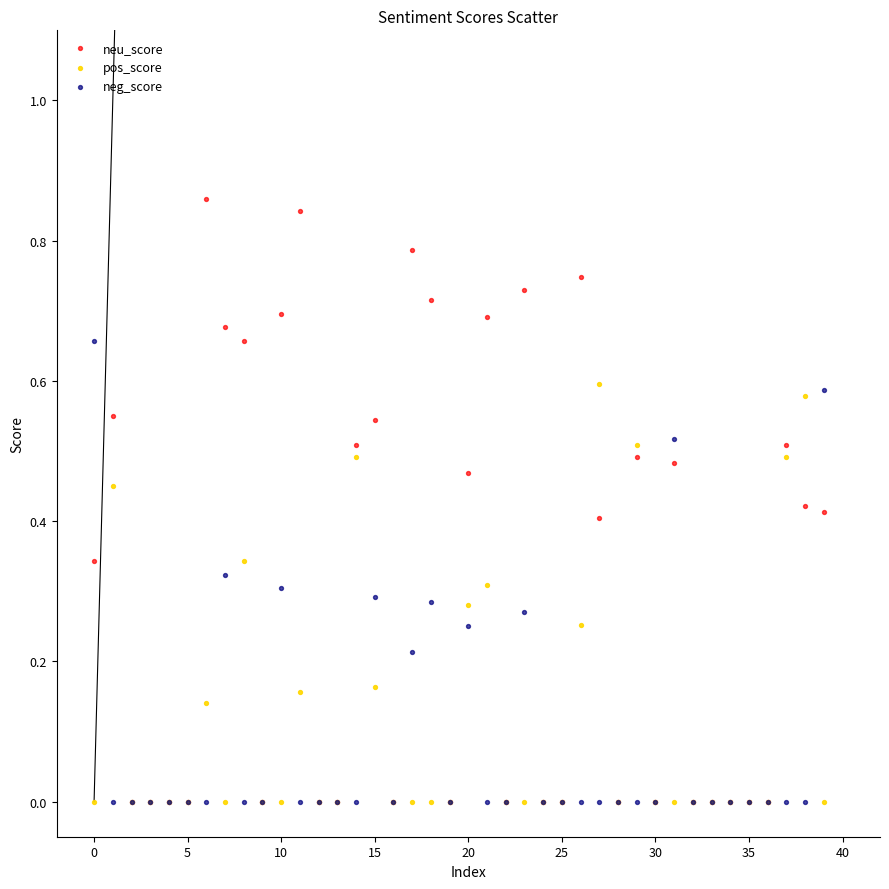

What are all the series names shown in the legend?

neu_score, pos_score, neg_score